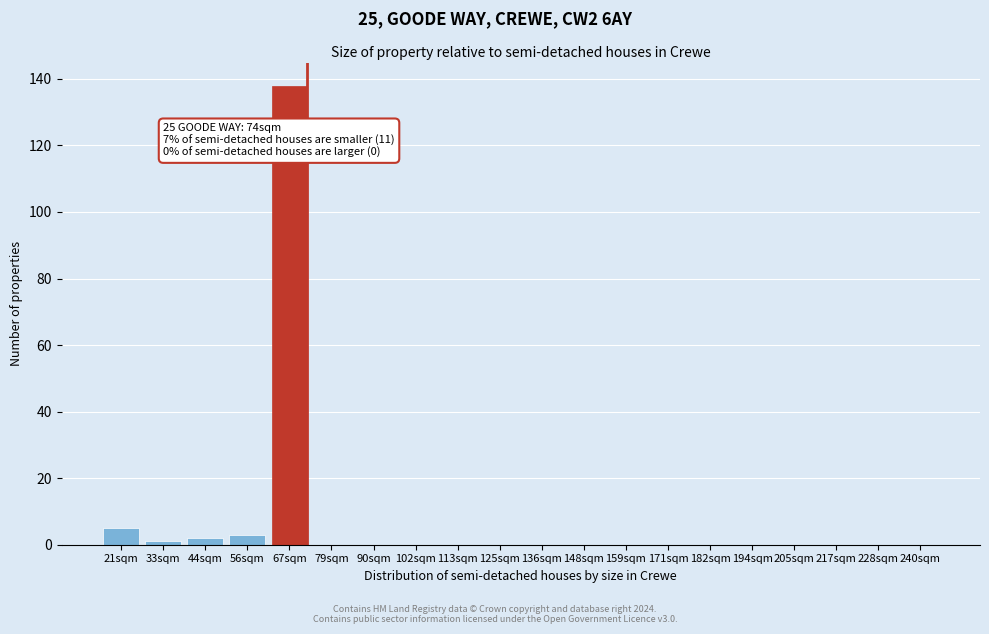

Reading left to right, list all the values displayed in this chart.

21sqm=5	33sqm=1	44sqm=2	56sqm=3	67sqm=138	79sqm=0	90sqm=0	102sqm=0	113sqm=0	125sqm=0	136sqm=0	148sqm=0	159sqm=0	171sqm=0	182sqm=0	194sqm=0	205sqm=0	217sqm=0	228sqm=0	240sqm=0